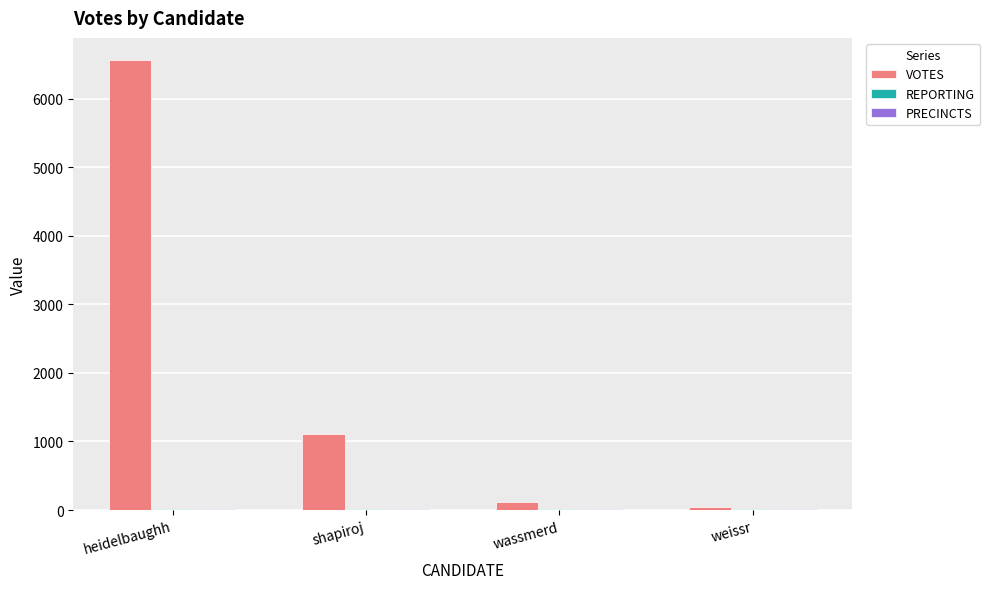

What is the average value of the VOTES series?

1954